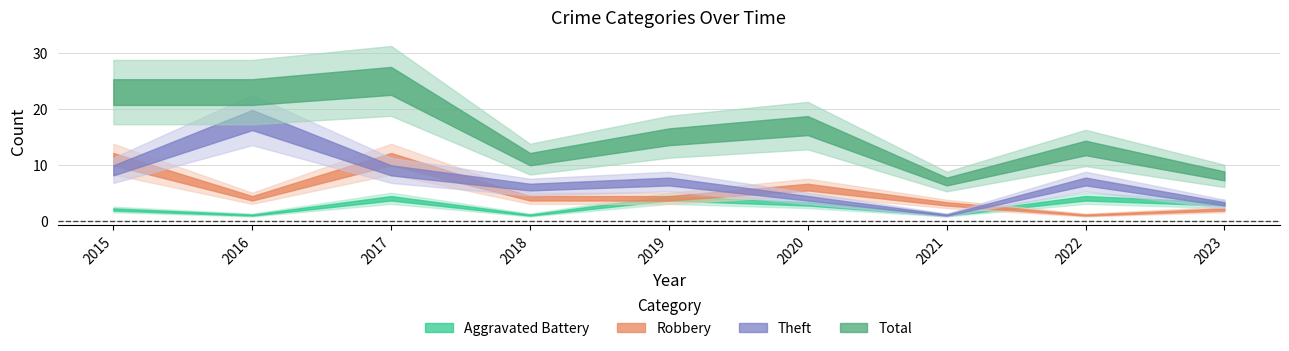

Read the Aggravated Battery value at 2022.

4